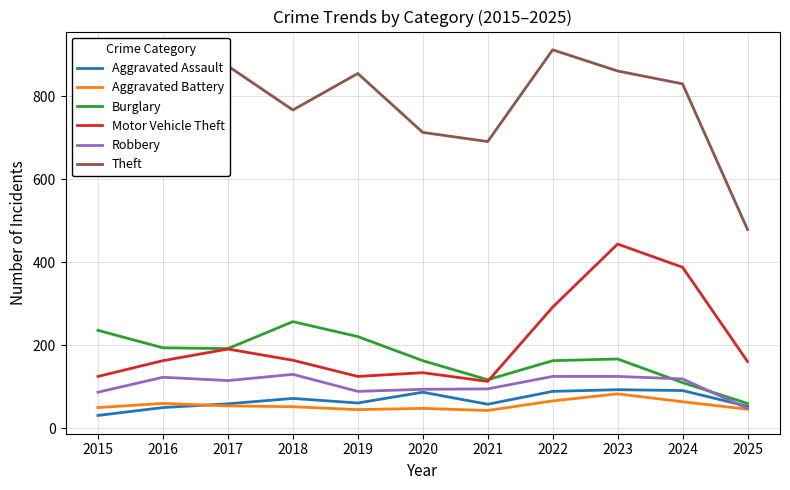

How many interior local valleys does the Burglary series have?

2